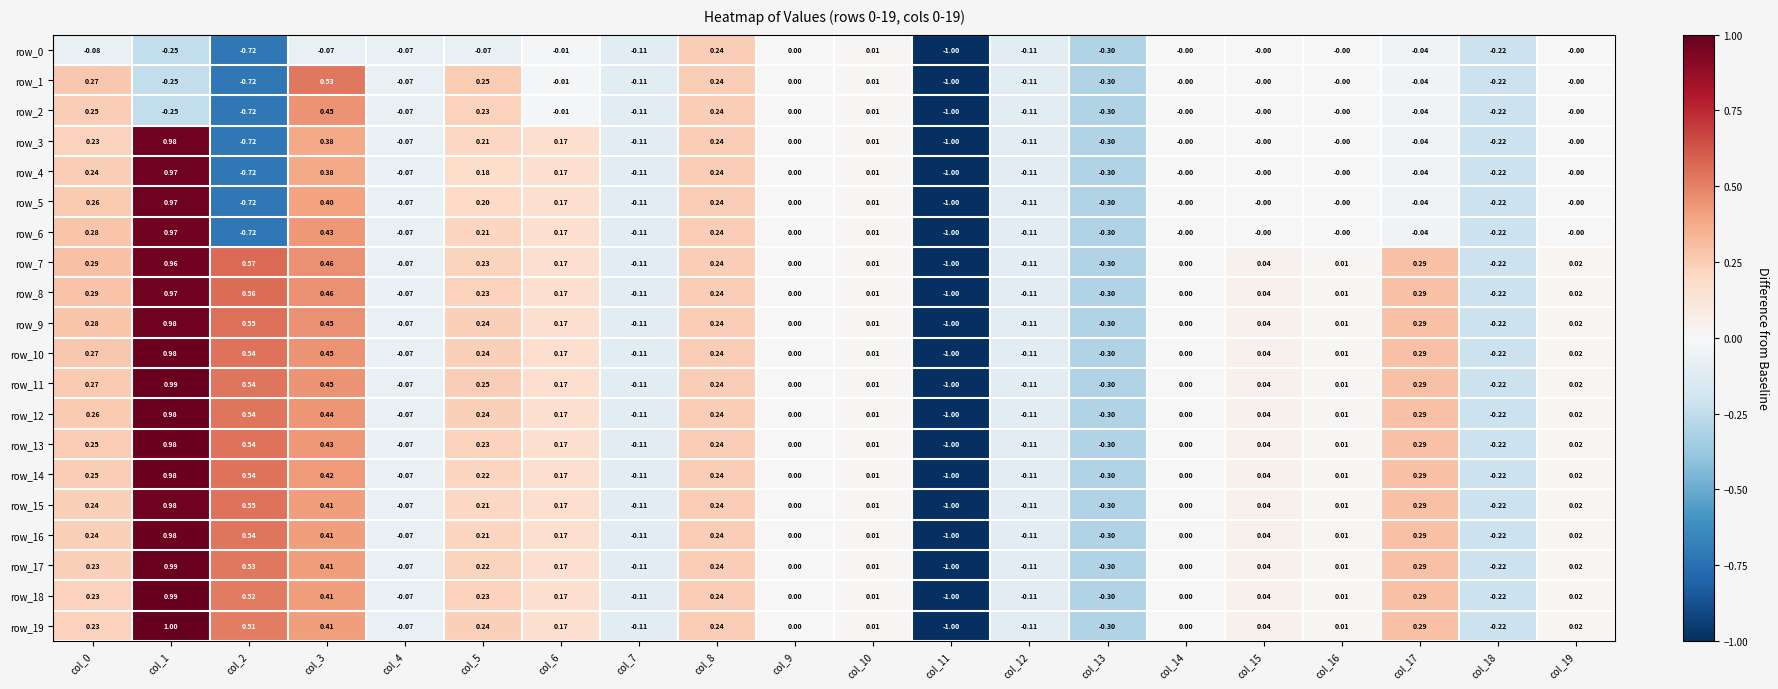

Is the value of row_19 at col_14 greater than the value of row_9 at col_2?

No